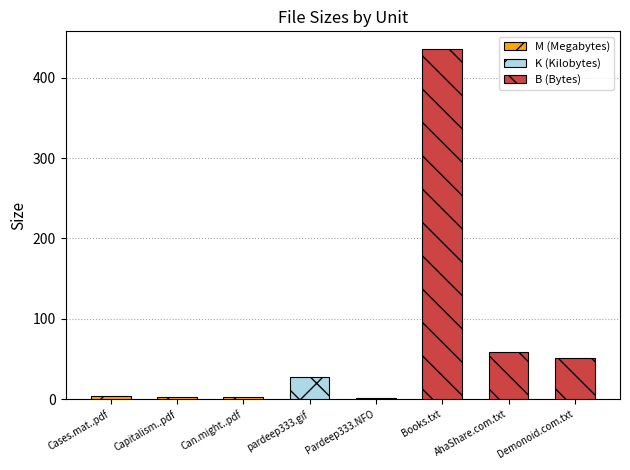

Does the chart contain stacked bars?

No